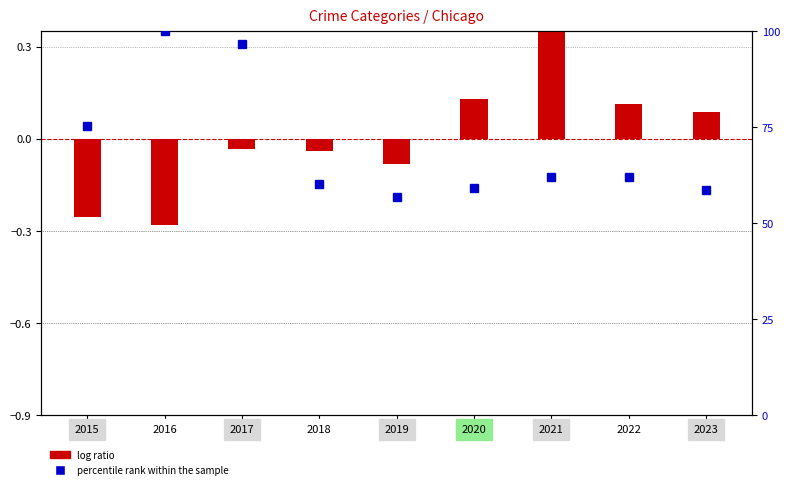

How many values in log ratio are below zero?

5